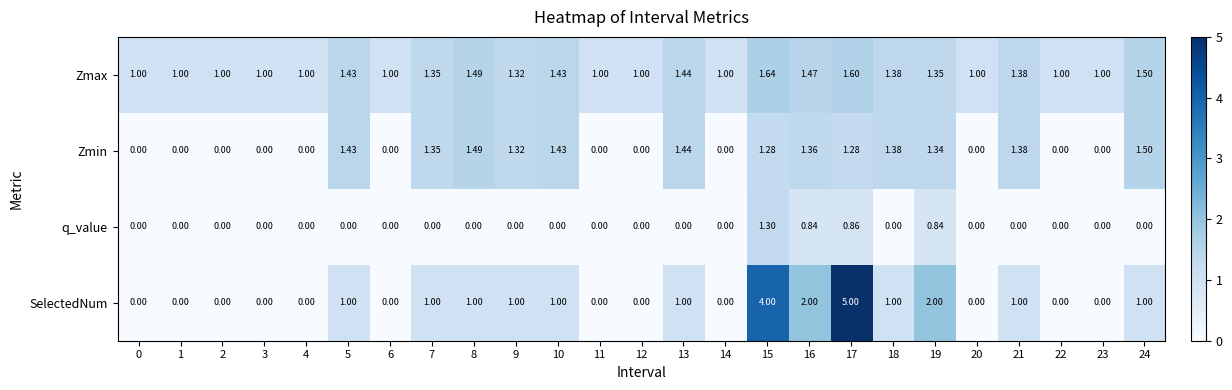

Which series has the largest total across all categories?

Zmax